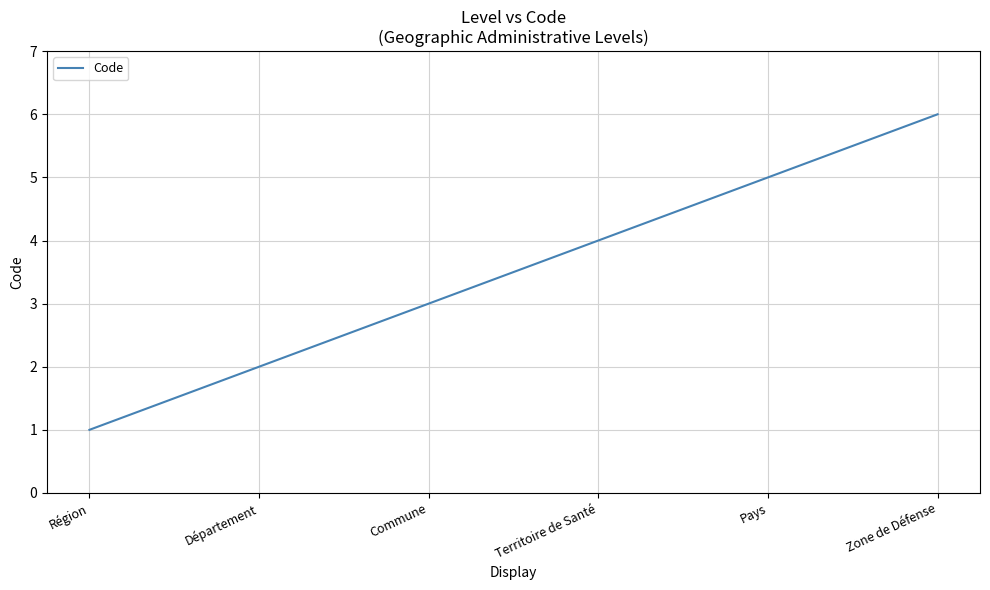

Reading left to right, what are all the values shown in this chart?

1	2	3	4	5	6